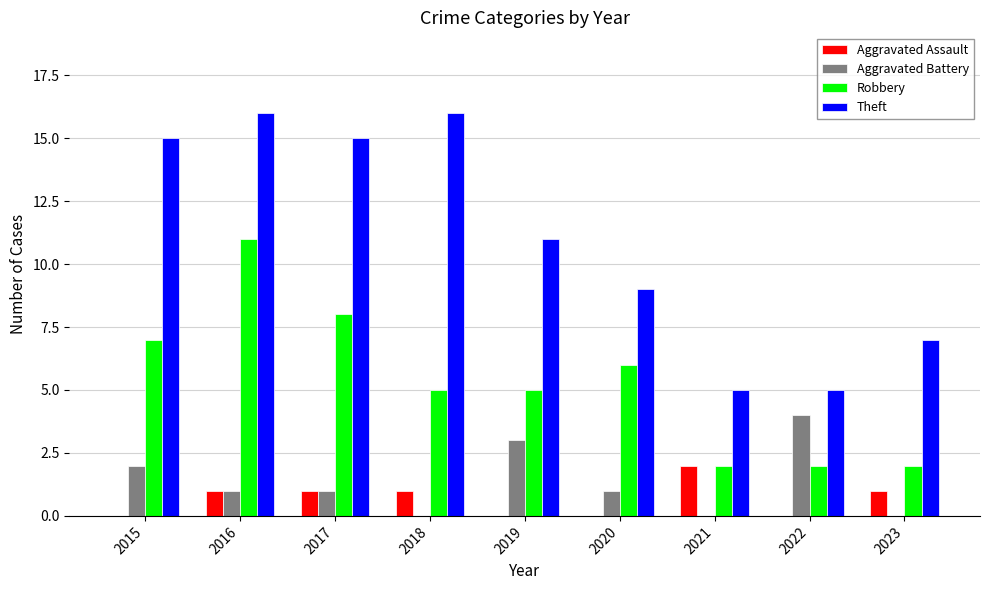

Between 2015 and 2023, which series saw the biggest shift?

Theft